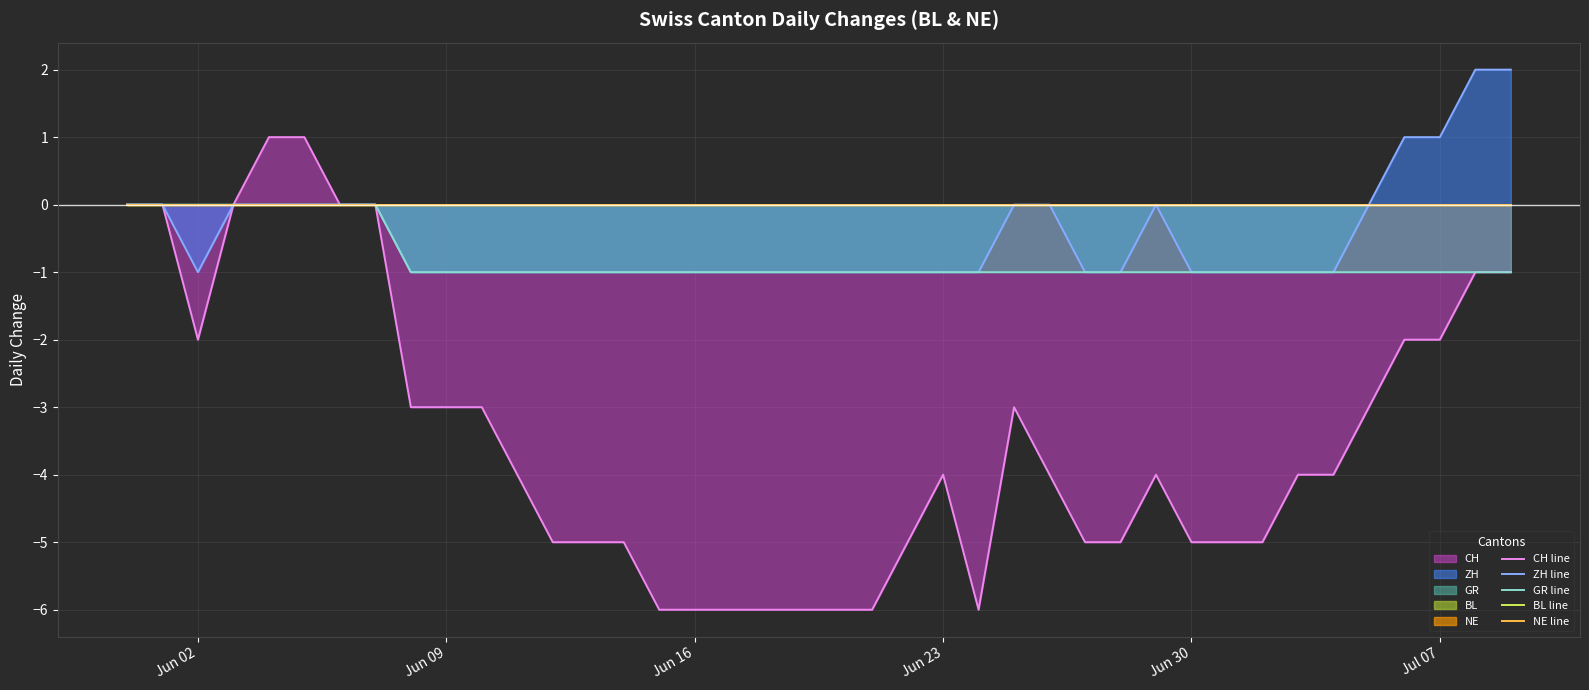

How many ZH line values are between -1 and 0?

36